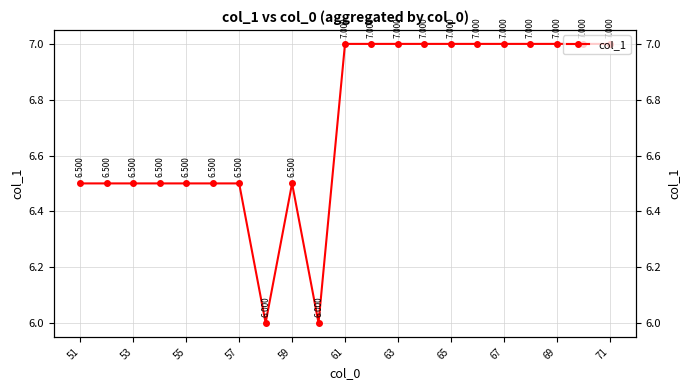

True or false: the data has more than 1 interior local peaks.

False